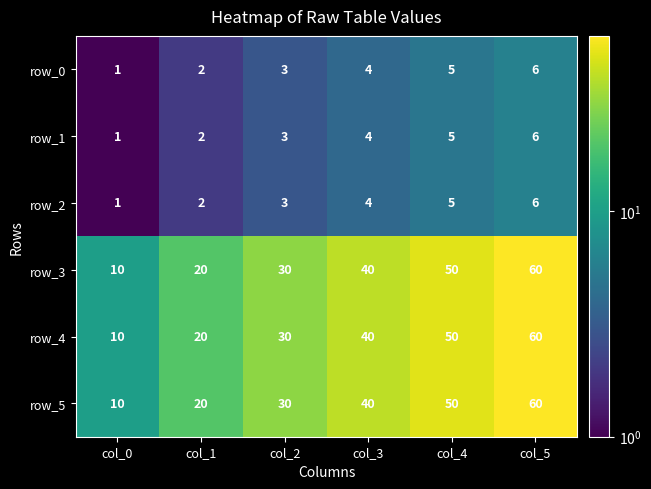

The row_2 series shows 3 at col_1. True or false?

False